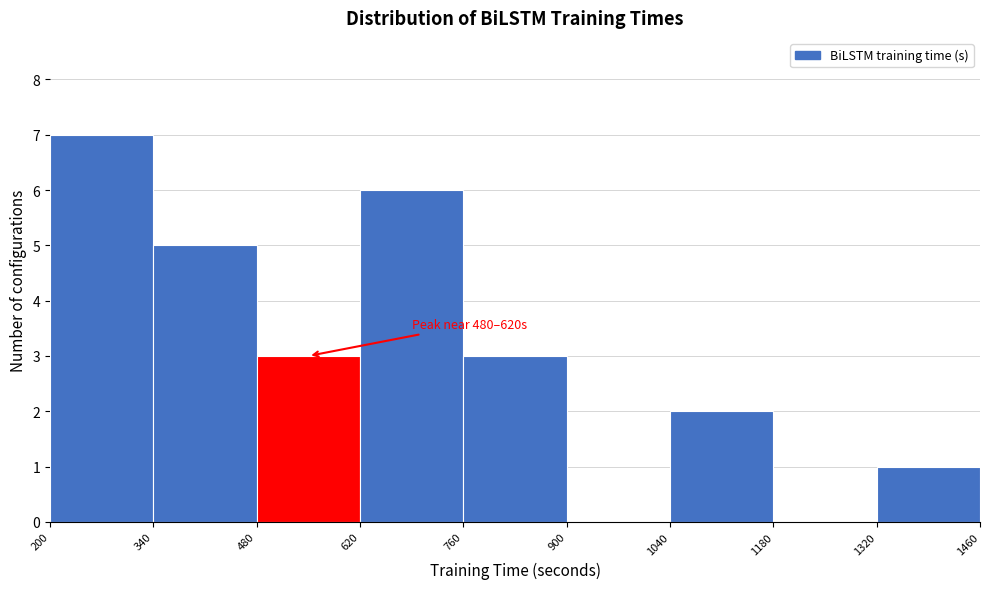

Which range on the x-axis has the tallest bar?

200 to 340